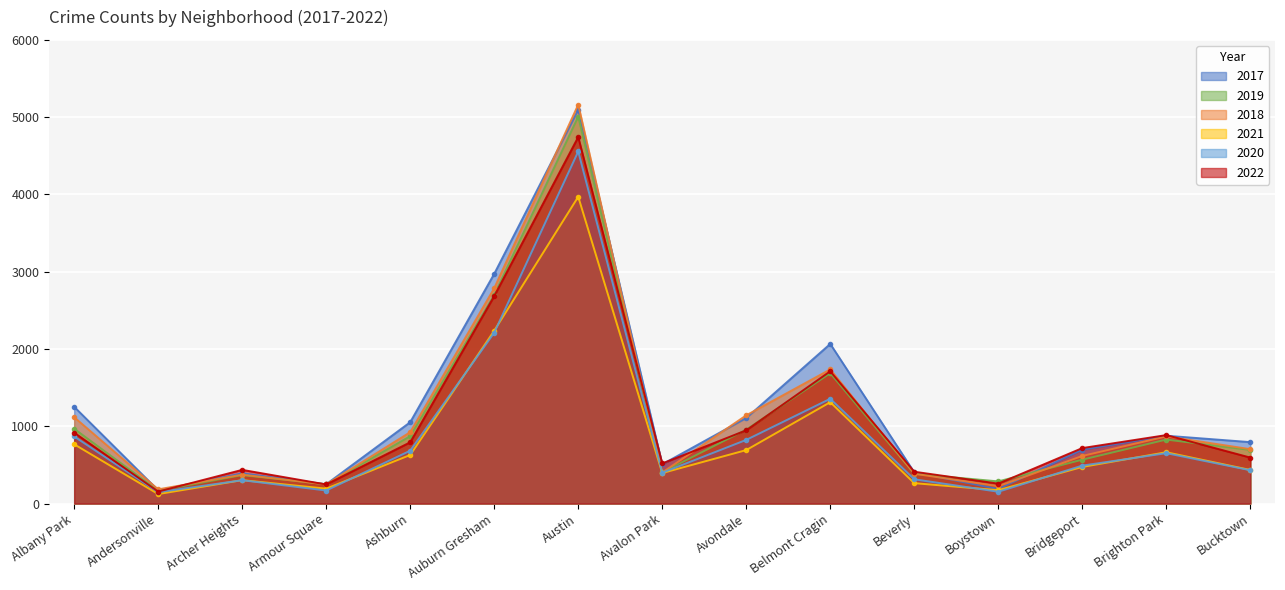

True or false: 2021 has a value of 395 at Avalon Park.

True